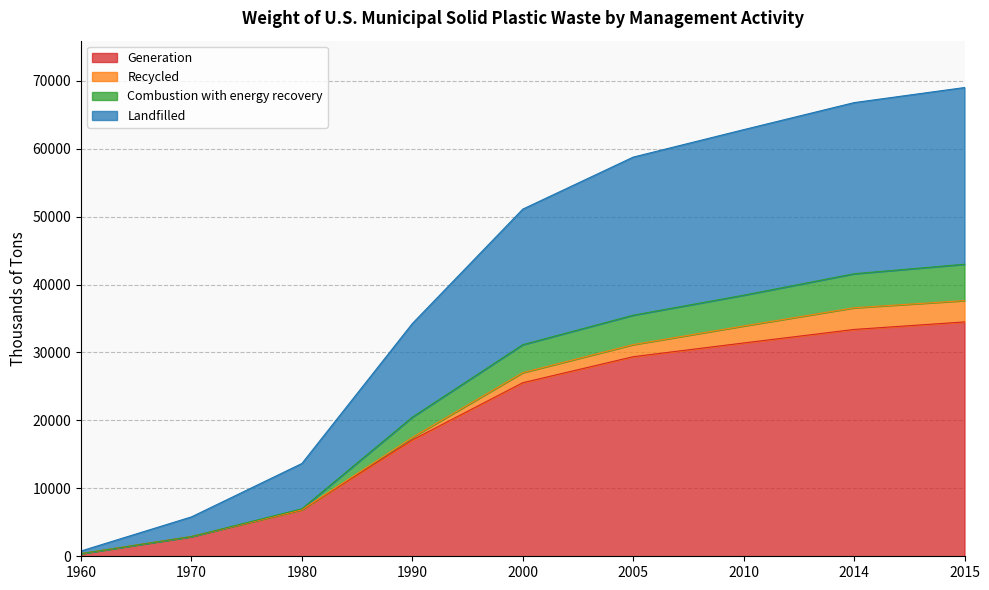

At which label does Generation reach its peak?

2015